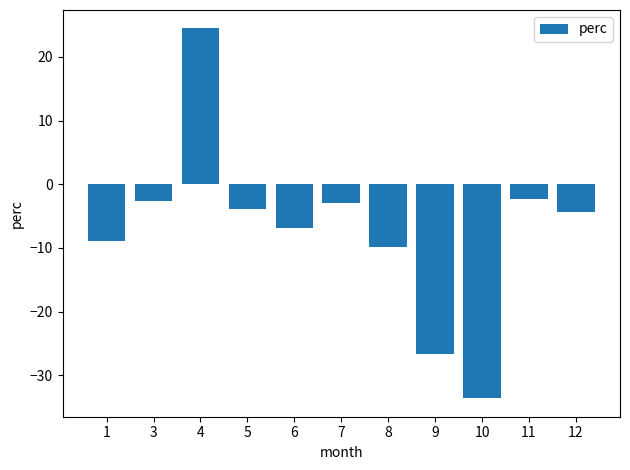

Which category has the lowest value across all series?

10